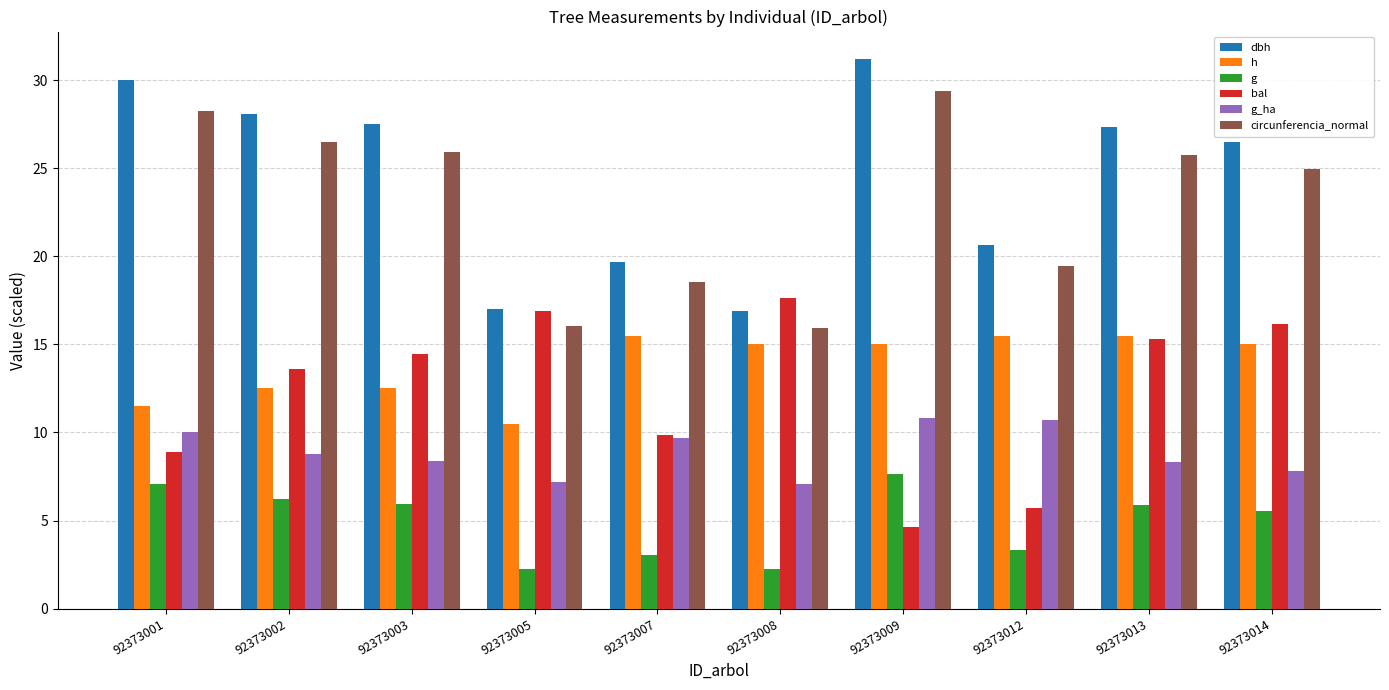

At how many categories does at least one series exceed 14?

10